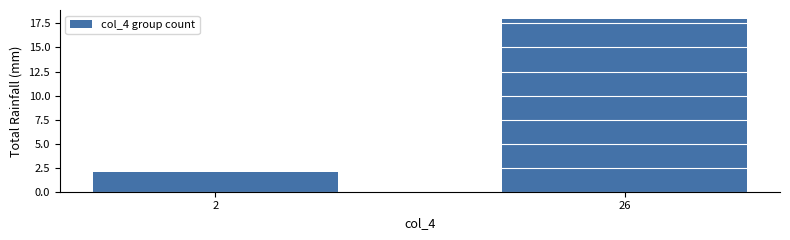

Reading left to right, extract all data points from this chart.

2=2	26=18